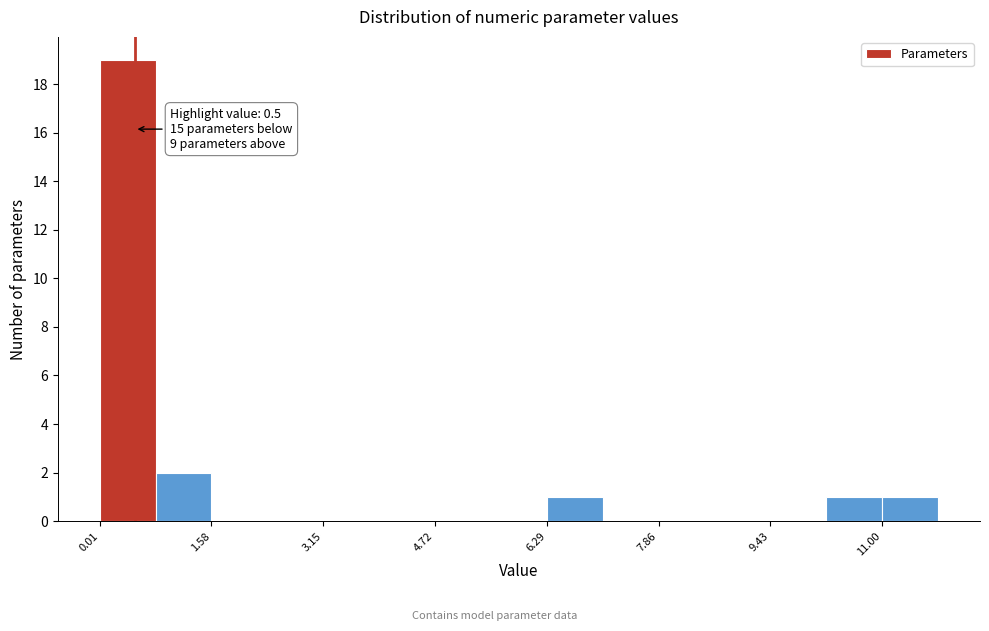

Read against the x-axis, roughly where is the centre of the tallest bar?

0.4